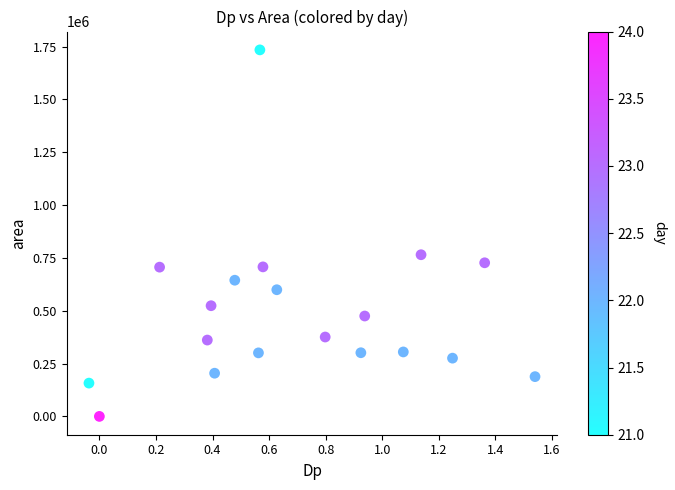

What Y value in the scatter plot is closest to 867187?

765000